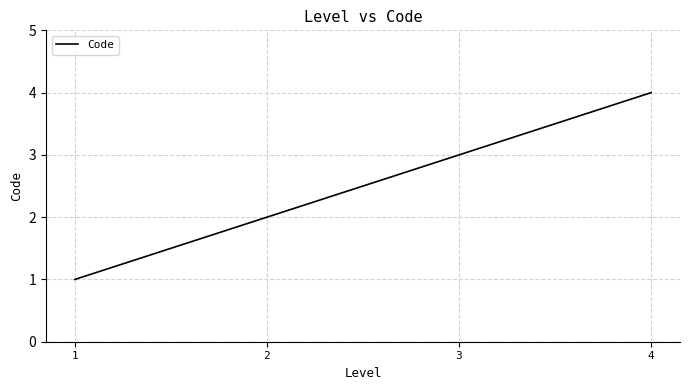

Count the values in the range 2 to 4.

3